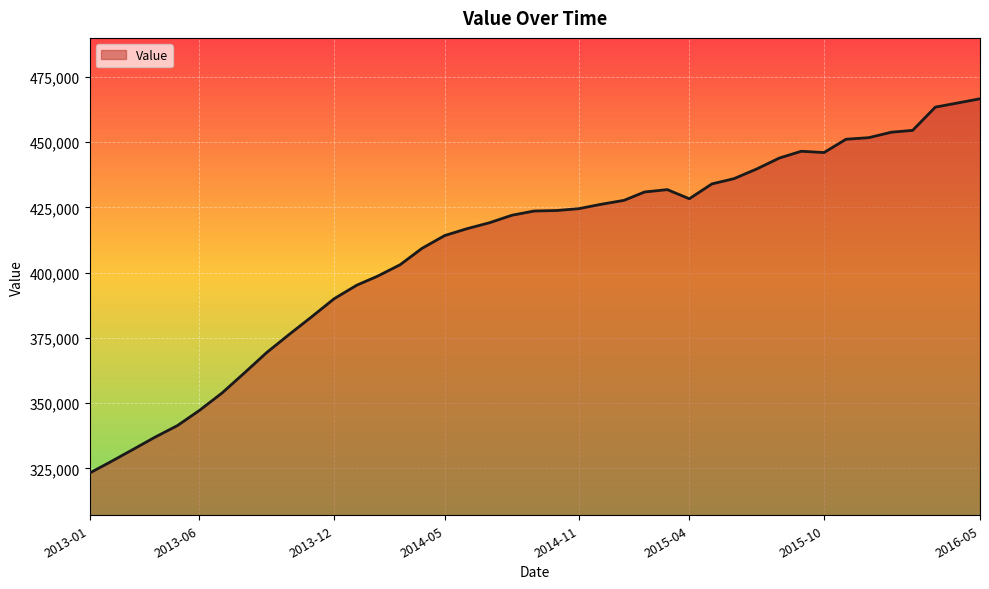

What is the minimum value shown in the chart?

323200